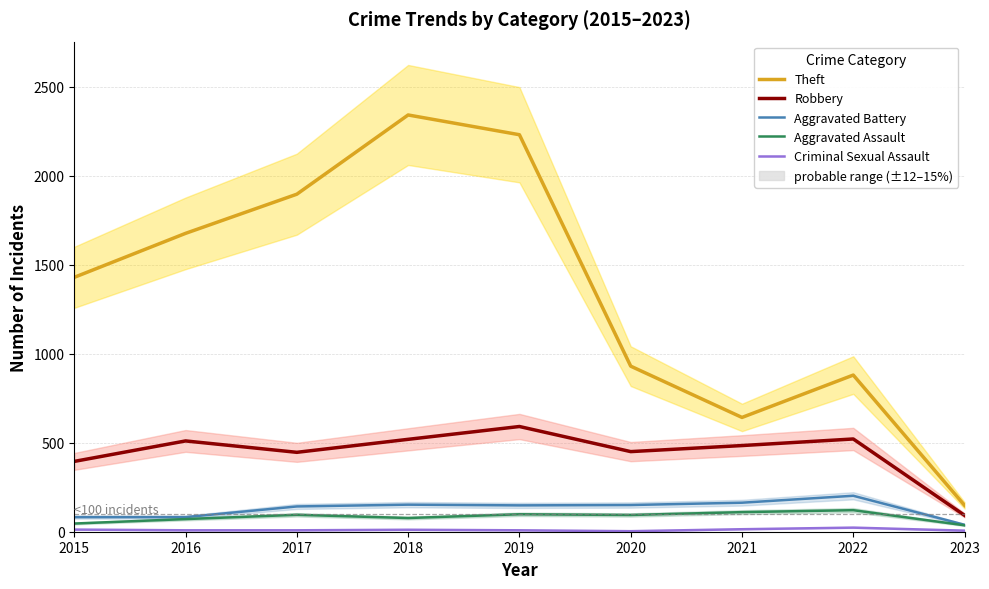

True or false: Robbery has a value of 450 at 2020.

True